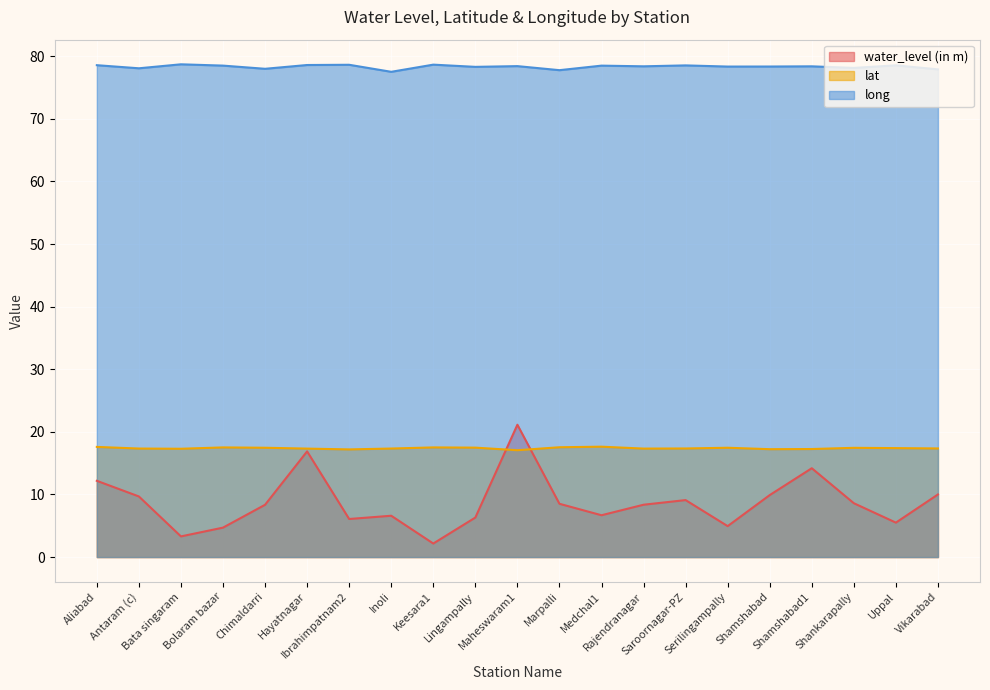

How many distinct data groups are displayed?

3